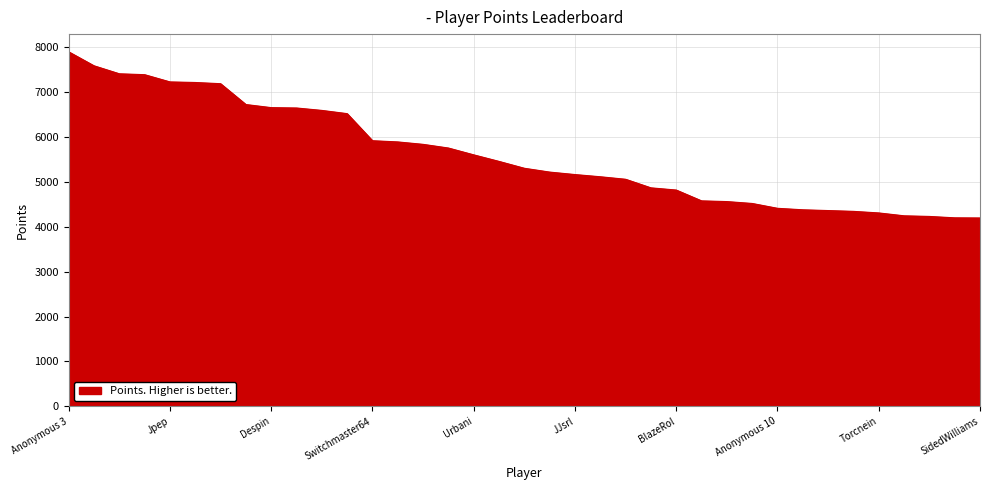

What is the minimum value shown in the chart?

4196